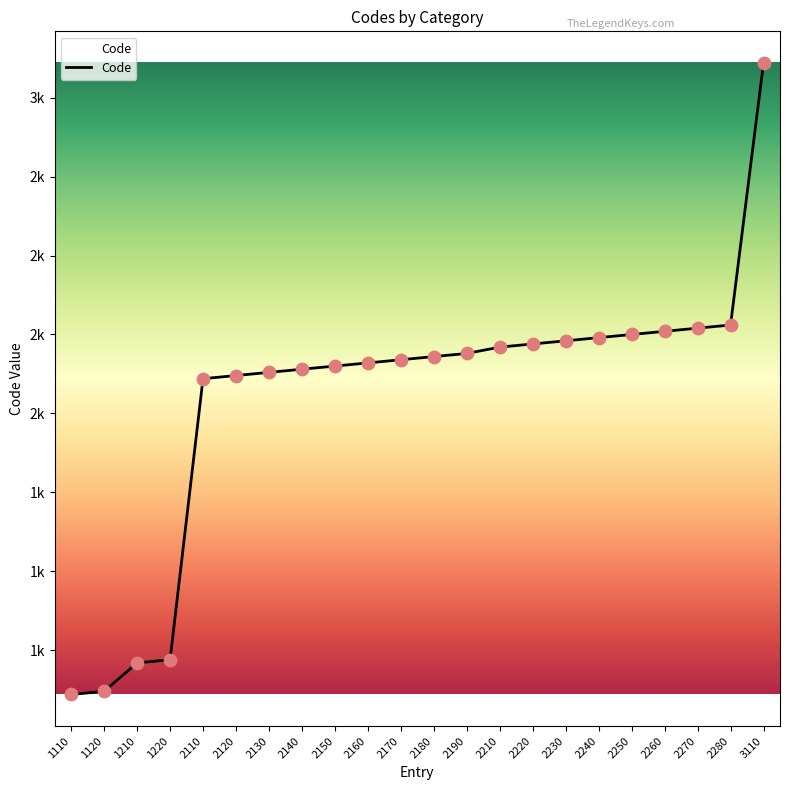

What is the change in value from 1210 to 2120?

+910